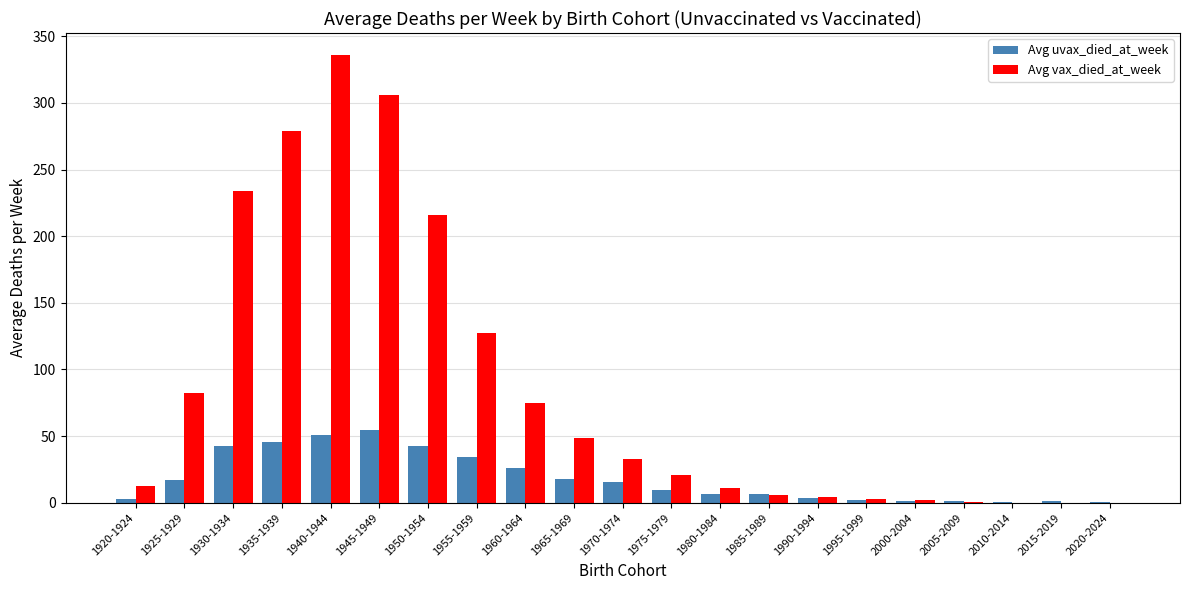

At which label is Avg vax_died_at_week closest to 167?

1955-1959